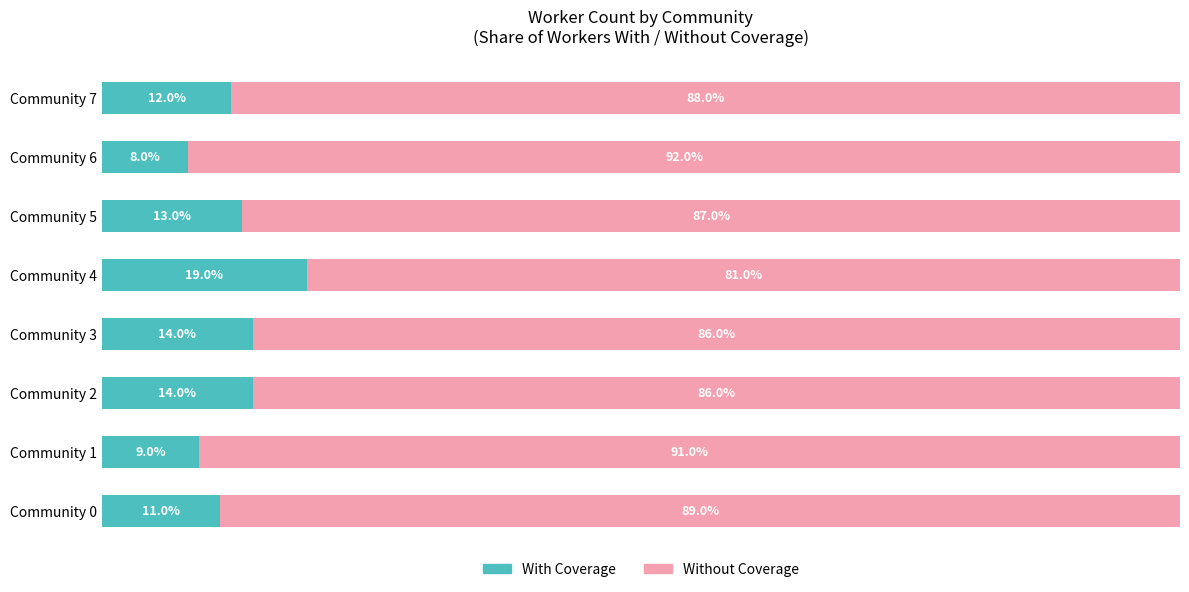

At which label is With Coverage closest to 13?

Community 5